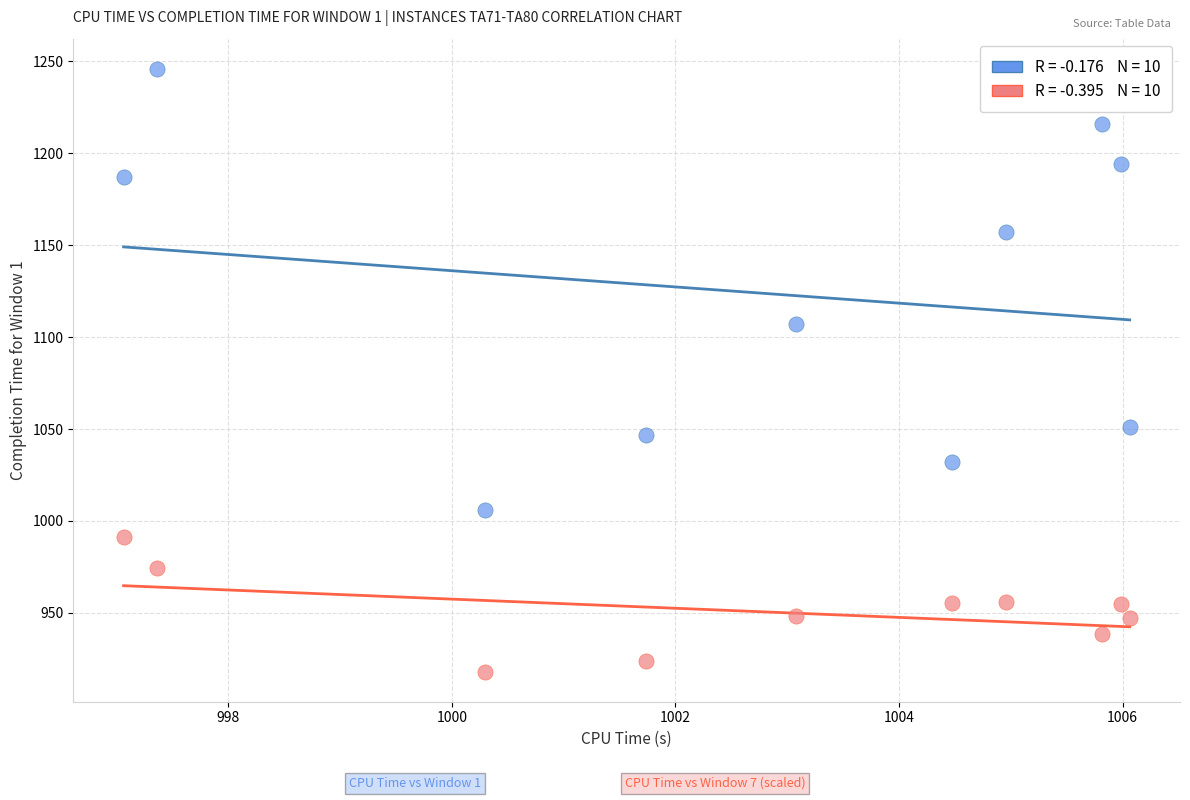

Across all series, what Y value is closest to 1082?

1107.0